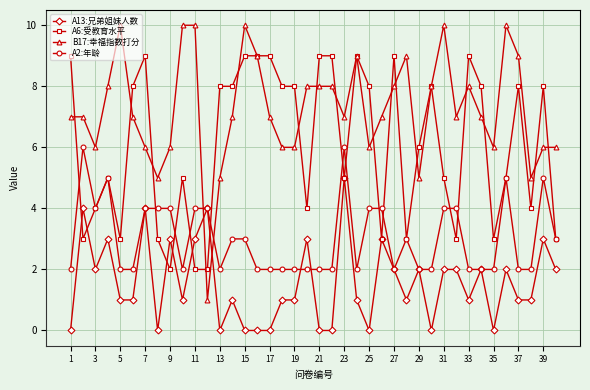

Rank the series by their average value, from lowest to highest.

A13:兄弟姐妹人数, A2:年龄, A6:受教育水平, B17:幸福指数打分